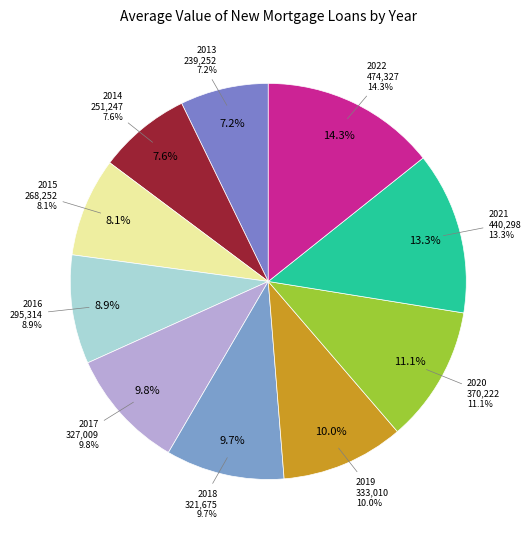

How many segments does this pie chart have?

10